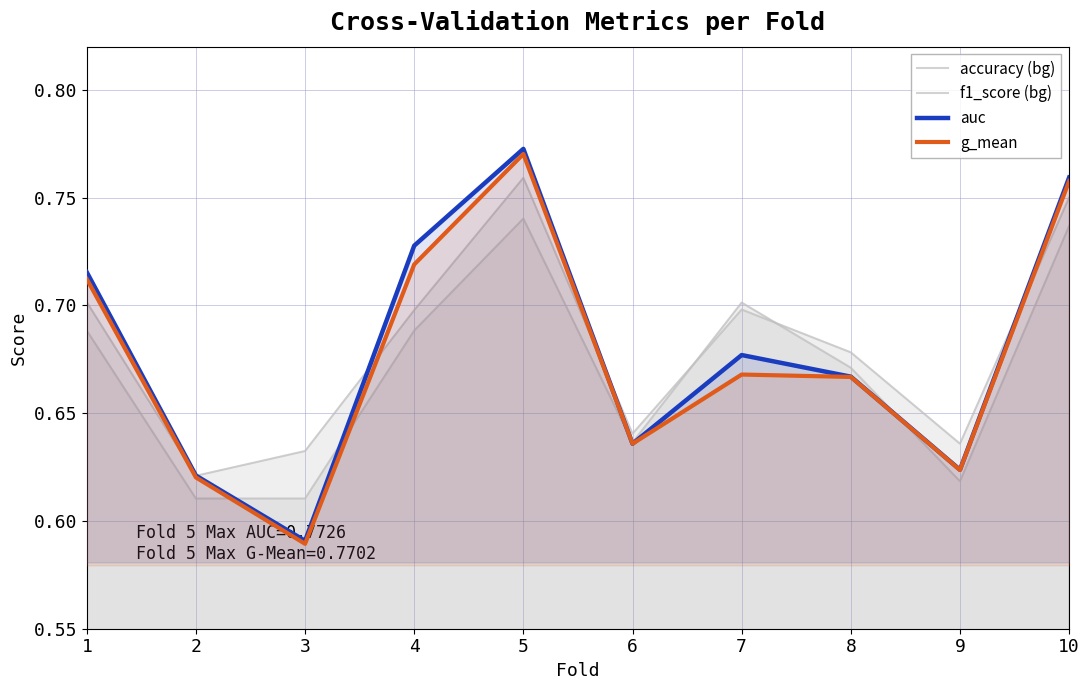

Between 2 and 4, which is larger?

4